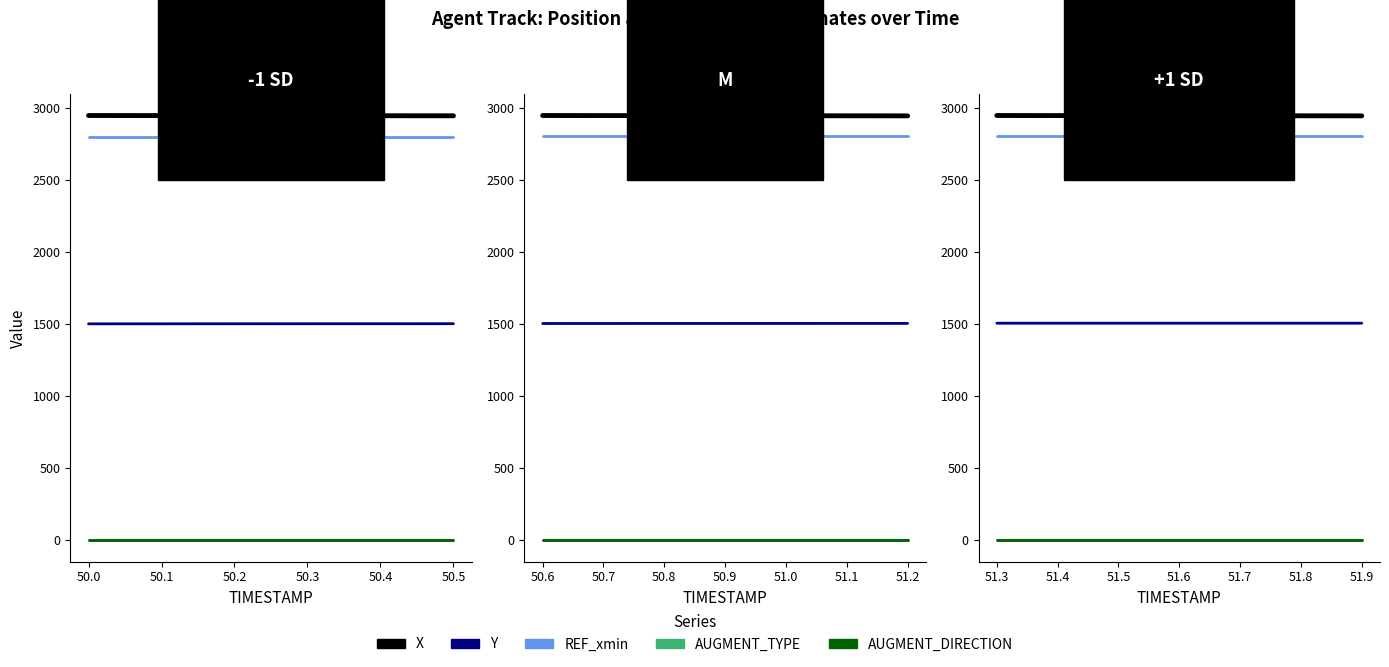

True or false: Y and AUGMENT_TYPE cross at least once.

False